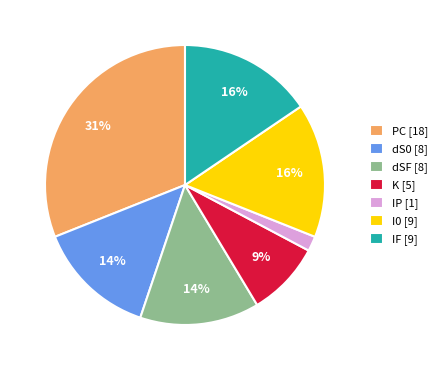

What is the smallest slice in the pie chart?

IP [1]